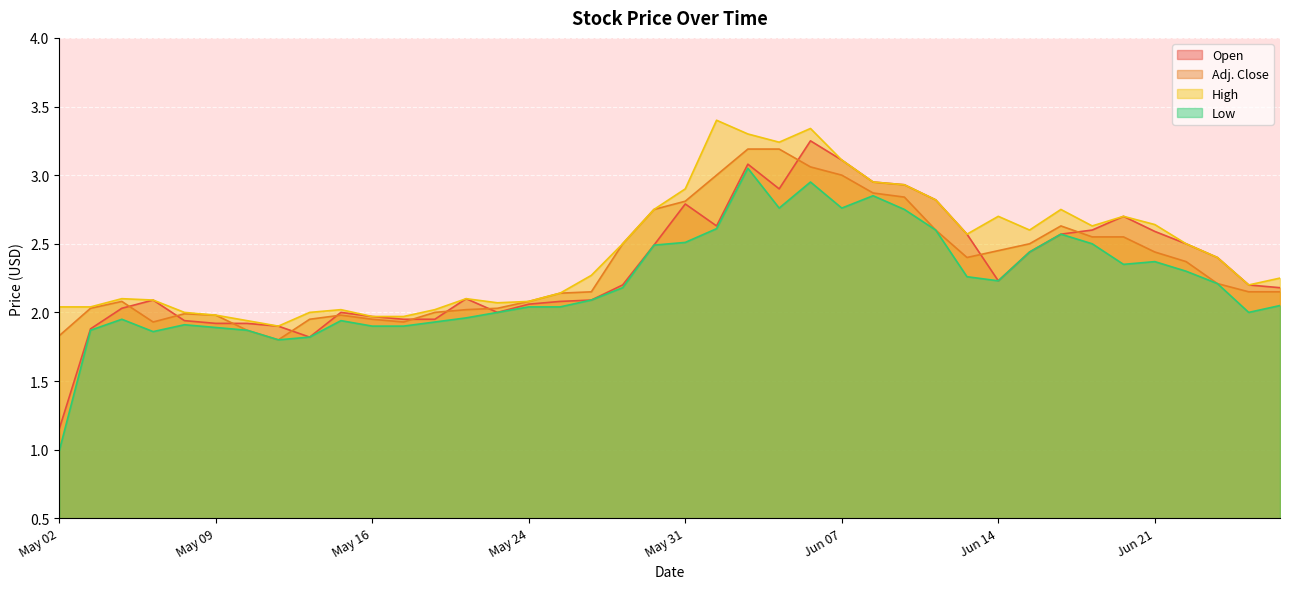

Rank the categories by Open value from lowest to highest.

May 02, May 14, May 03, May 11, May 09, May 10, May 08, May 17, May 18, May 16, May 15, May 23, May 04, May 24, May 25, May 07, May 28, May 22, Jun 27, May 29, Jun 26, Jun 14, Jun 25, Jun 15, May 30, Jun 22, Jun 13, Jun 18, Jun 21, Jun 19, Jun 01, Jun 20, May 31, Jun 12, Jun 05, Jun 11, Jun 08, Jun 04, Jun 07, Jun 06